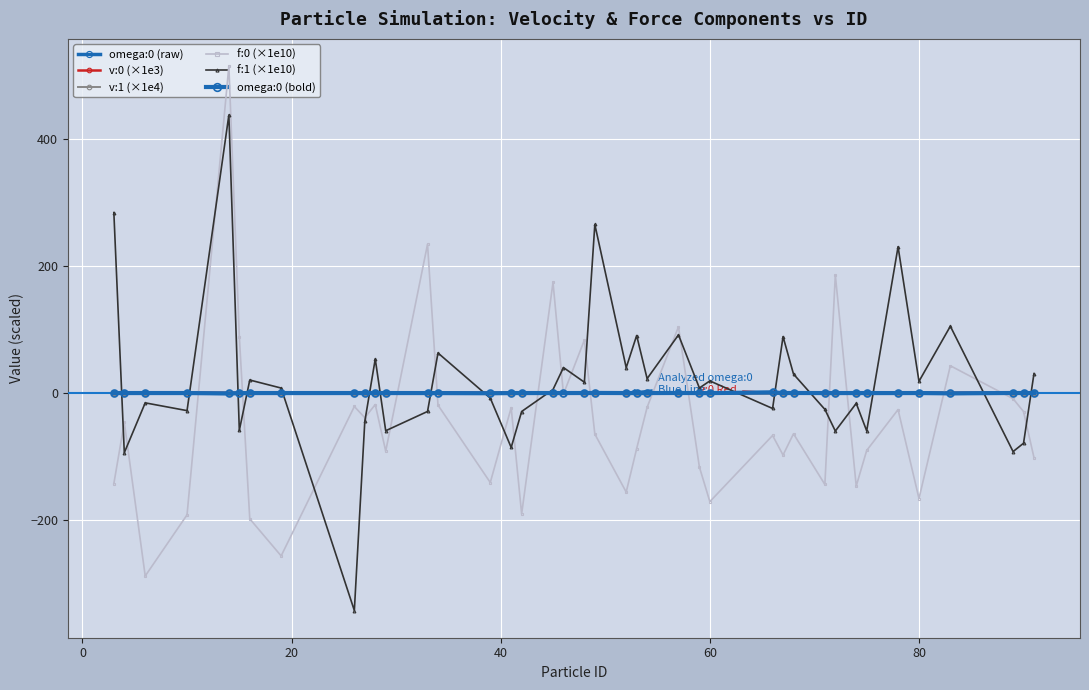

What is the maximum value shown in the chart?

514.4